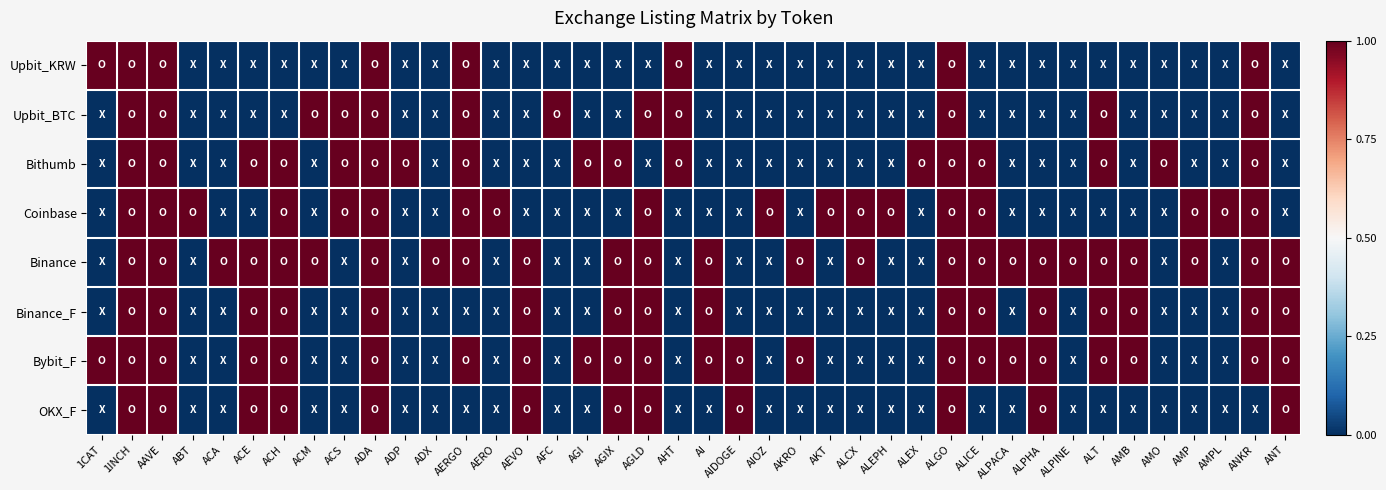

Reading left to right, list all the values displayed in this chart.

Upbit_KRW: 1CAT=1	1INCH=1	AAVE=1	ABT=0	ACA=0	ACE=0	ACH=0	ACM=0	ACS=0	ADA=1	ADP=0	ADX=0	AERGO=1	AERO=0	AEVO=0	AFC=0	AGI=0	AGIX=0	AGLD=0	AHT=1	AI=0	AIDOGE=0	AIOZ=0	AKRO=0	AKT=0	ALCX=0	ALEPH=0	ALEX=0	ALGO=1	ALICE=0	ALPACA=0	ALPHA=0	ALPINE=0	ALT=0	AMB=0	AMO=0	AMP=0	AMPL=0	ANKR=1	ANT=0
Upbit_BTC: 1CAT=0	1INCH=1	AAVE=1	ABT=0	ACA=0	ACE=0	ACH=0	ACM=1	ACS=1	ADA=1	ADP=0	ADX=0	AERGO=1	AERO=0	AEVO=0	AFC=1	AGI=0	AGIX=0	AGLD=1	AHT=1	AI=0	AIDOGE=0	AIOZ=0	AKRO=0	AKT=0	ALCX=0	ALEPH=0	ALEX=0	ALGO=1	ALICE=0	ALPACA=0	ALPHA=0	ALPINE=0	ALT=1	AMB=0	AMO=0	AMP=0	AMPL=0	ANKR=1	ANT=0
Bithumb: 1CAT=0	1INCH=1	AAVE=1	ABT=0	ACA=0	ACE=1	ACH=1	ACM=0	ACS=1	ADA=1	ADP=1	ADX=0	AERGO=1	AERO=0	AEVO=0	AFC=0	AGI=1	AGIX=1	AGLD=0	AHT=1	AI=0	AIDOGE=0	AIOZ=0	AKRO=0	AKT=0	ALCX=0	ALEPH=0	ALEX=1	ALGO=1	ALICE=1	ALPACA=0	ALPHA=0	ALPINE=0	ALT=1	AMB=0	AMO=1	AMP=0	AMPL=0	ANKR=1	ANT=0
Coinbase: 1CAT=0	1INCH=1	AAVE=1	ABT=1	ACA=0	ACE=0	ACH=1	ACM=0	ACS=1	ADA=1	ADP=0	ADX=0	AERGO=1	AERO=1	AEVO=0	AFC=0	AGI=0	AGIX=0	AGLD=1	AHT=0	AI=0	AIDOGE=0	AIOZ=1	AKRO=0	AKT=1	ALCX=1	ALEPH=1	ALEX=0	ALGO=1	ALICE=1	ALPACA=0	ALPHA=0	ALPINE=0	ALT=0	AMB=0	AMO=0	AMP=1	AMPL=1	ANKR=1	ANT=0
Binance: 1CAT=0	1INCH=1	AAVE=1	ABT=0	ACA=1	ACE=1	ACH=1	ACM=1	ACS=0	ADA=1	ADP=0	ADX=1	AERGO=1	AERO=0	AEVO=1	AFC=0	AGI=0	AGIX=1	AGLD=1	AHT=0	AI=1	AIDOGE=0	AIOZ=0	AKRO=1	AKT=0	ALCX=1	ALEPH=0	ALEX=0	ALGO=1	ALICE=1	ALPACA=1	ALPHA=1	ALPINE=1	ALT=1	AMB=1	AMO=0	AMP=1	AMPL=0	ANKR=1	ANT=1
Binance_F: 1CAT=0	1INCH=1	AAVE=1	ABT=0	ACA=0	ACE=1	ACH=1	ACM=0	ACS=0	ADA=1	ADP=0	ADX=0	AERGO=0	AERO=0	AEVO=1	AFC=0	AGI=0	AGIX=1	AGLD=1	AHT=0	AI=1	AIDOGE=0	AIOZ=0	AKRO=0	AKT=0	ALCX=0	ALEPH=0	ALEX=0	ALGO=1	ALICE=1	ALPACA=0	ALPHA=1	ALPINE=0	ALT=1	AMB=1	AMO=0	AMP=0	AMPL=0	ANKR=1	ANT=1
Bybit_F: 1CAT=1	1INCH=1	AAVE=1	ABT=0	ACA=0	ACE=1	ACH=1	ACM=0	ACS=0	ADA=1	ADP=0	ADX=0	AERGO=1	AERO=0	AEVO=1	AFC=0	AGI=1	AGIX=1	AGLD=1	AHT=0	AI=1	AIDOGE=1	AIOZ=0	AKRO=1	AKT=0	ALCX=0	ALEPH=0	ALEX=0	ALGO=1	ALICE=1	ALPACA=1	ALPHA=1	ALPINE=0	ALT=1	AMB=1	AMO=0	AMP=0	AMPL=0	ANKR=1	ANT=1
OKX_F: 1CAT=0	1INCH=1	AAVE=1	ABT=0	ACA=0	ACE=1	ACH=1	ACM=0	ACS=0	ADA=1	ADP=0	ADX=0	AERGO=0	AERO=0	AEVO=1	AFC=0	AGI=0	AGIX=1	AGLD=1	AHT=0	AI=0	AIDOGE=1	AIOZ=0	AKRO=0	AKT=0	ALCX=0	ALEPH=0	ALEX=0	ALGO=1	ALICE=0	ALPACA=0	ALPHA=1	ALPINE=0	ALT=0	AMB=0	AMO=0	AMP=0	AMPL=0	ANKR=0	ANT=1